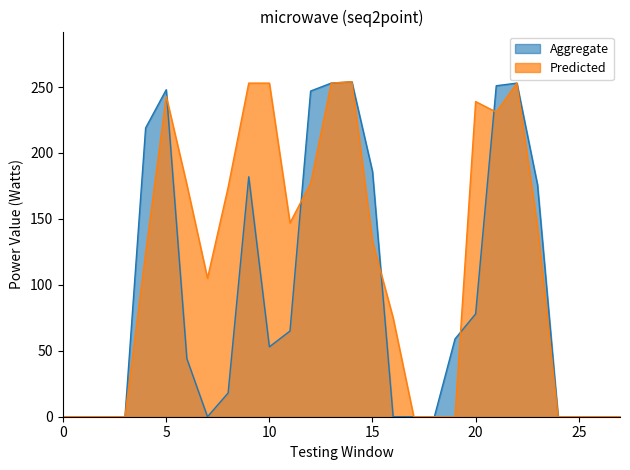

What is the maximum value shown in the chart?

254